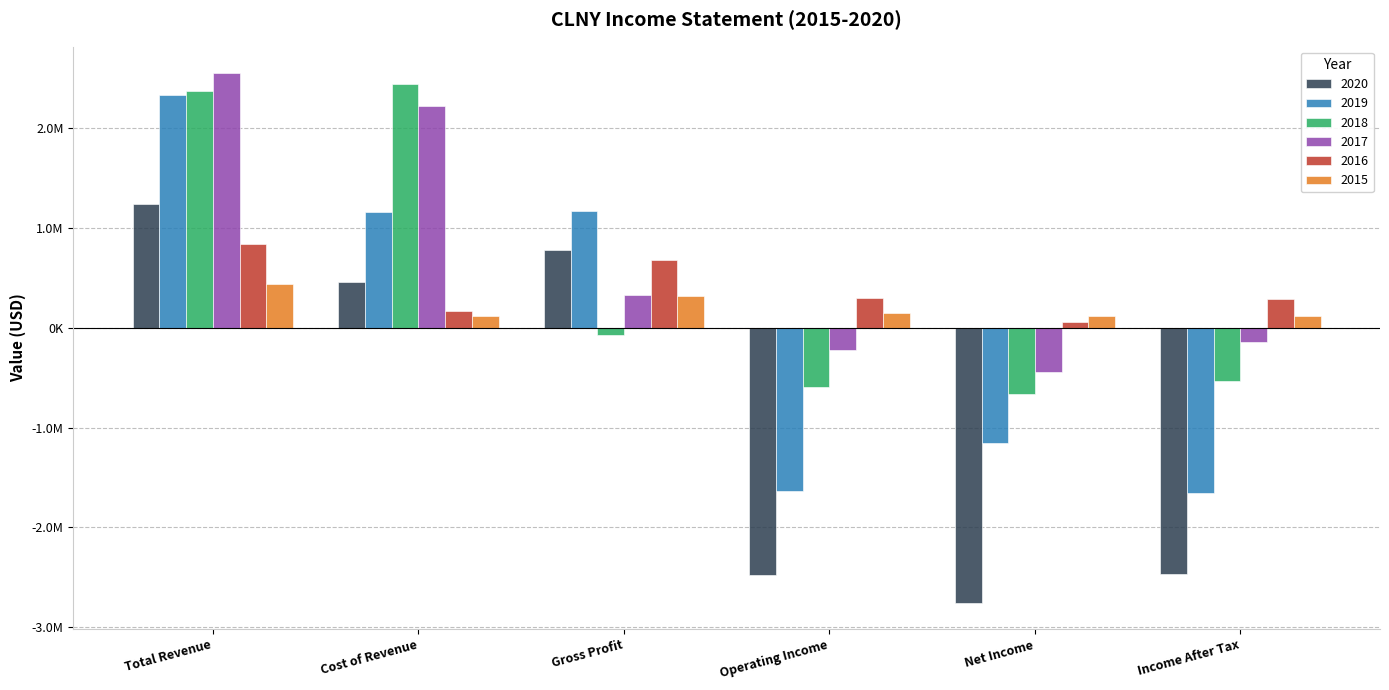

What is the value of the 2018 bar at the 2nd from the left?

2443200